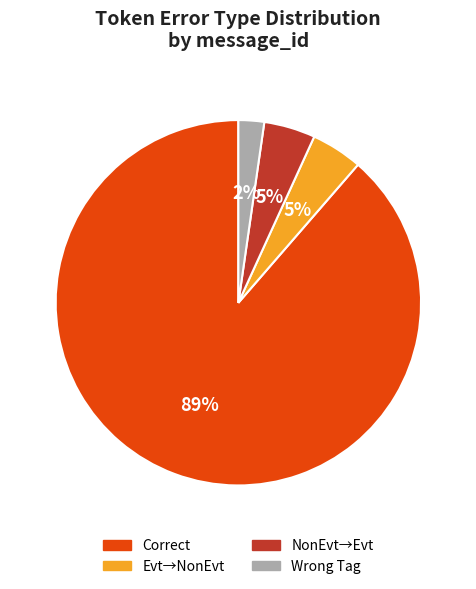

To the nearest percent, what is the average slice percentage?

25%